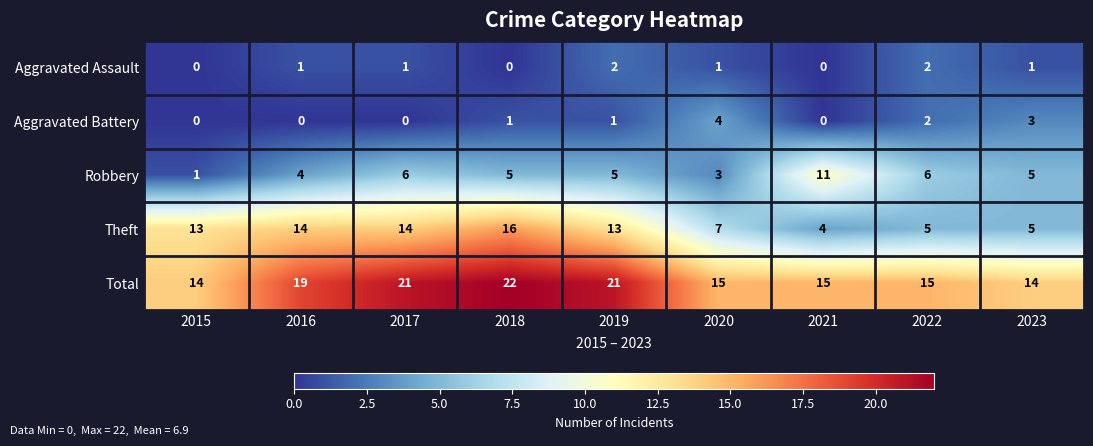

Which series has the largest range (max minus min)?

Theft